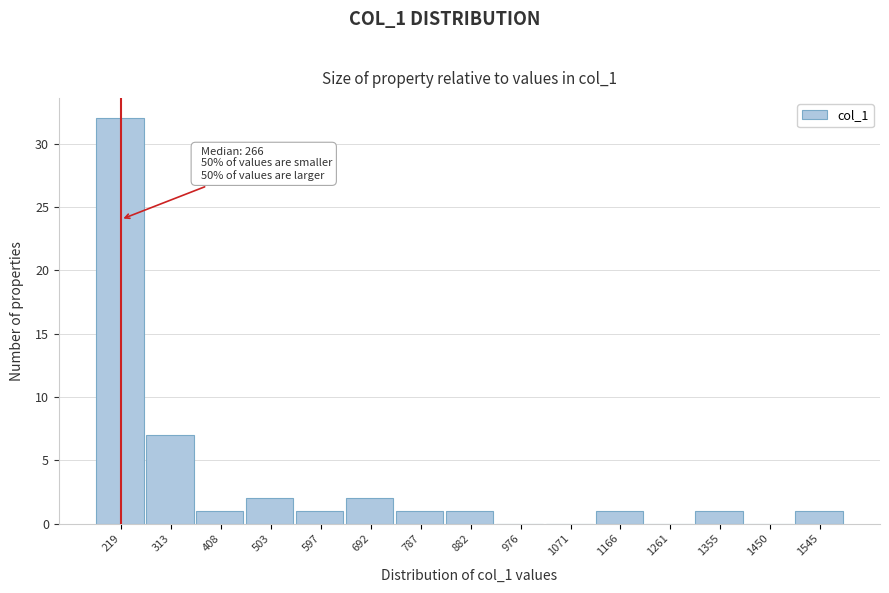

Reading left to right, extract all data points from this chart.

219=32	313=7	408=1	503=2	597=1	692=2	787=1	882=1	976=0	1071=0	1166=1	1261=0	1355=1	1450=0	1545=1